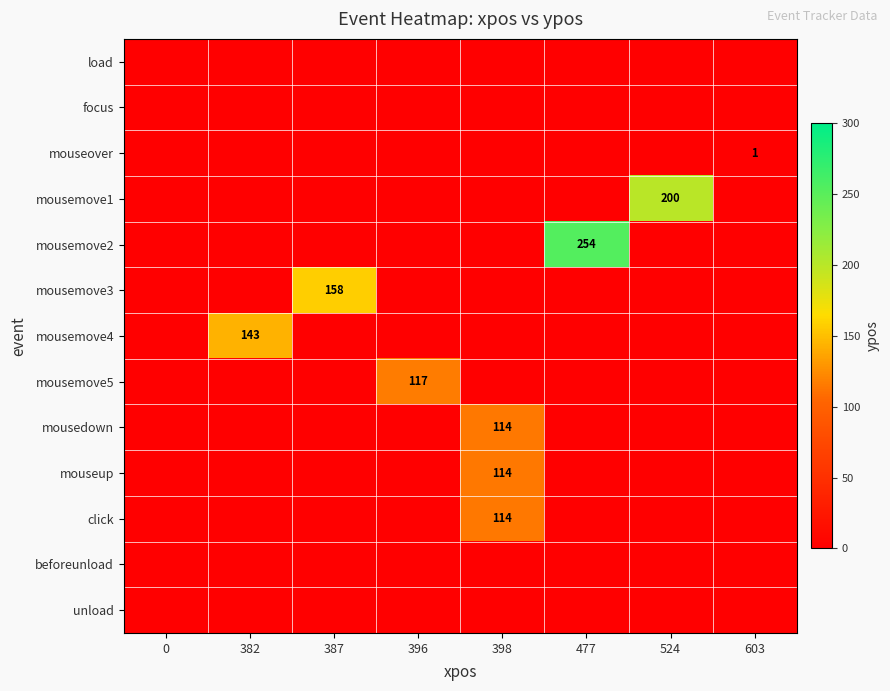

Which label corresponds to the largest value in the chart?

477